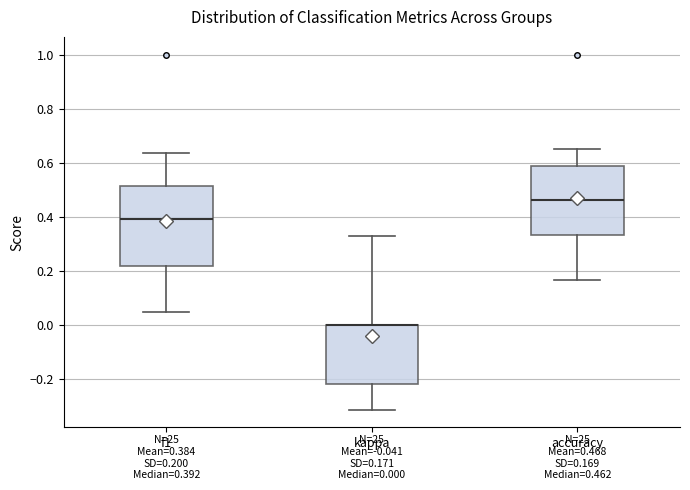

Which box is the tallest, from its lower edge to its upper edge?

f1